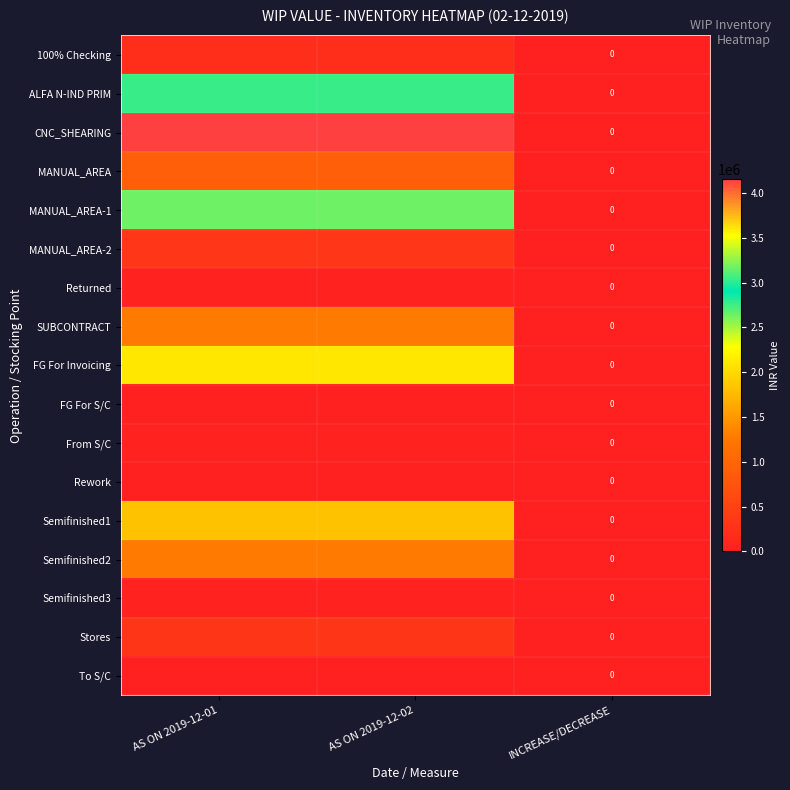

How many positive values does the MANUAL_AREA-2 series have?

2